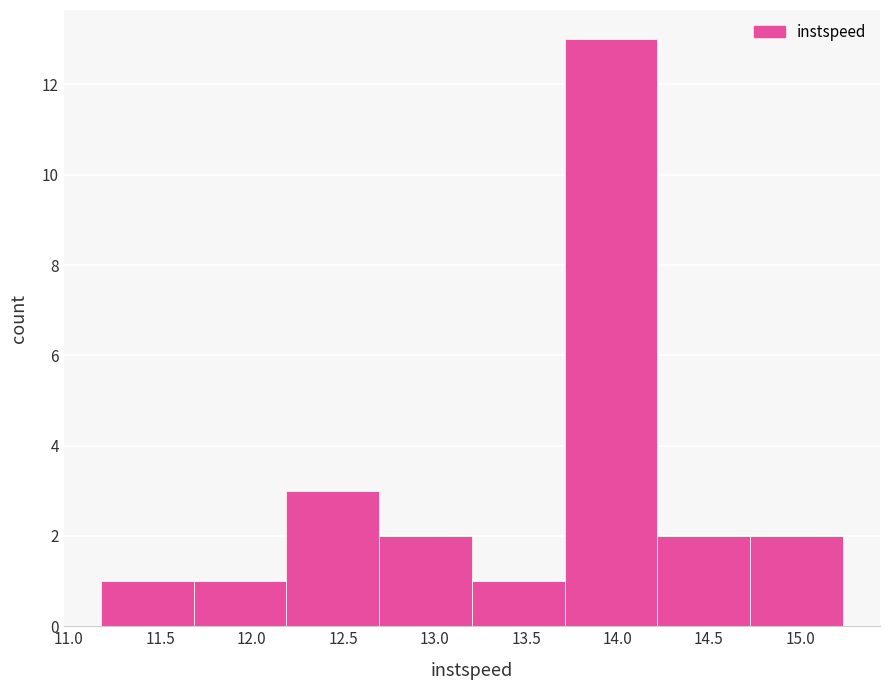

Which range on the x-axis has the tallest bar?

13.70 to 14.20